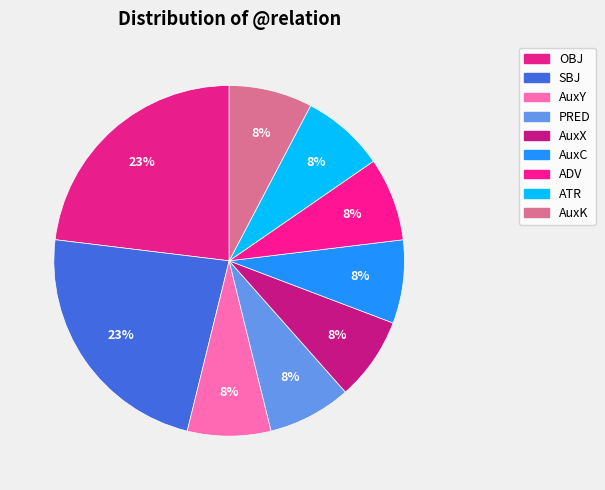

How many slices are in this pie chart?

9